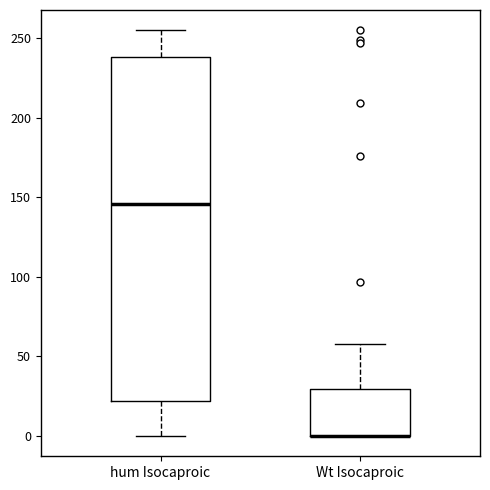

Reading left to right, read every box against the y-axis: the position of its median line, the range the box covers, and the ends of its whiskers. The values are not printed on the chart, so give them approximately, as read against the axis.

hum Isocaproic: median 145, box 20 to 240, whiskers 0 to 255
Wt Isocaproic: median 0 (drawn on the box's lower edge), box 0 to 30, whiskers 0 to 60